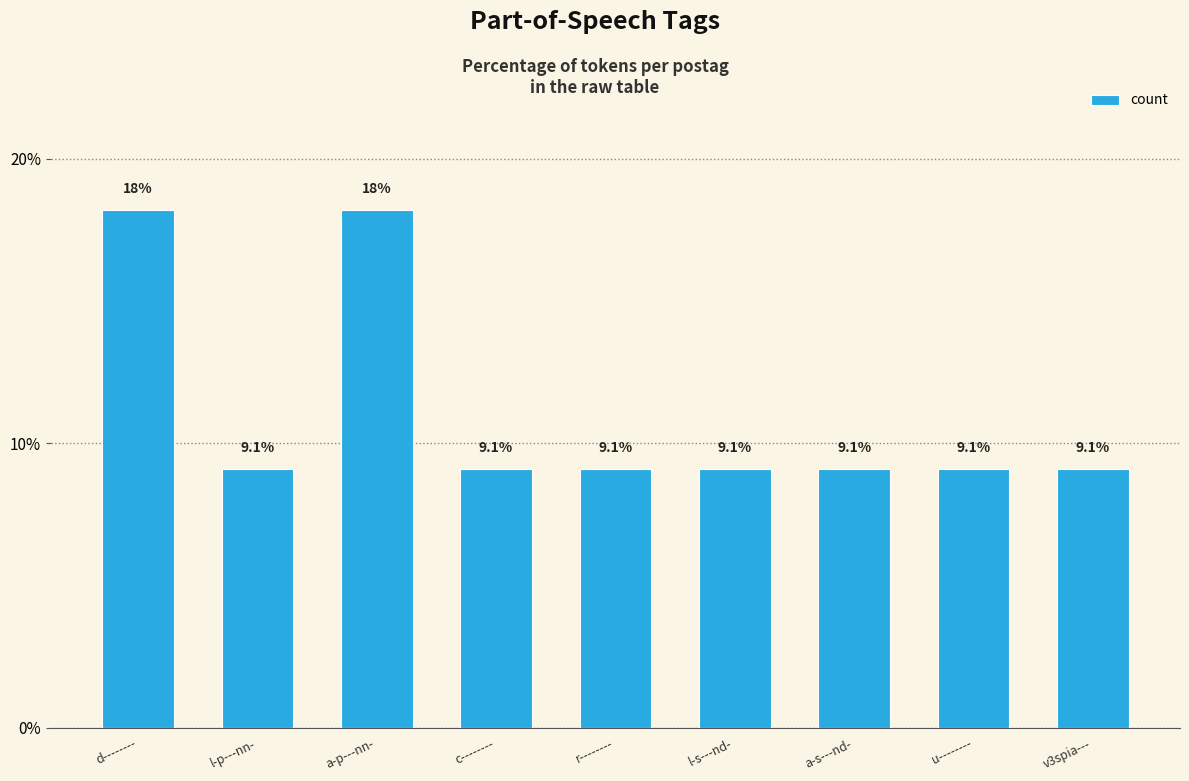

The chart shows a value of 9.1 at v3spia---. True or false?

True